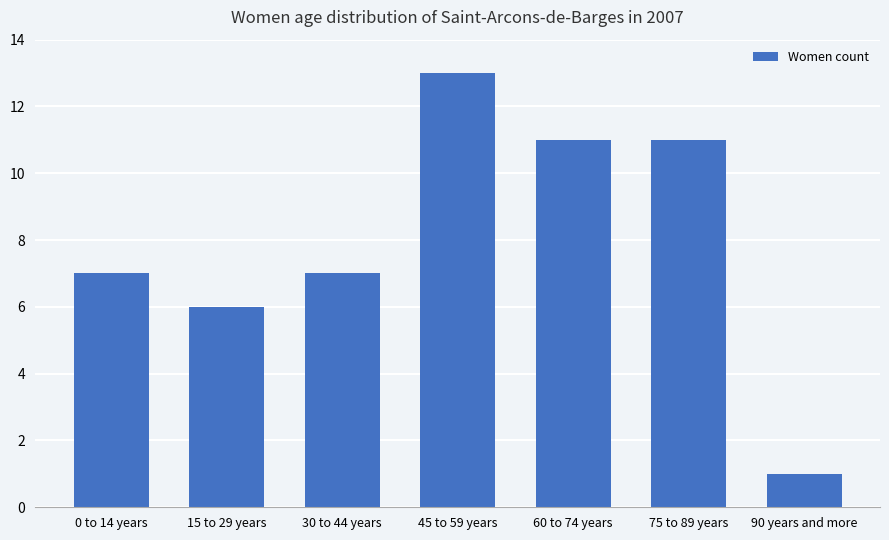

How many data points does each series have?

7